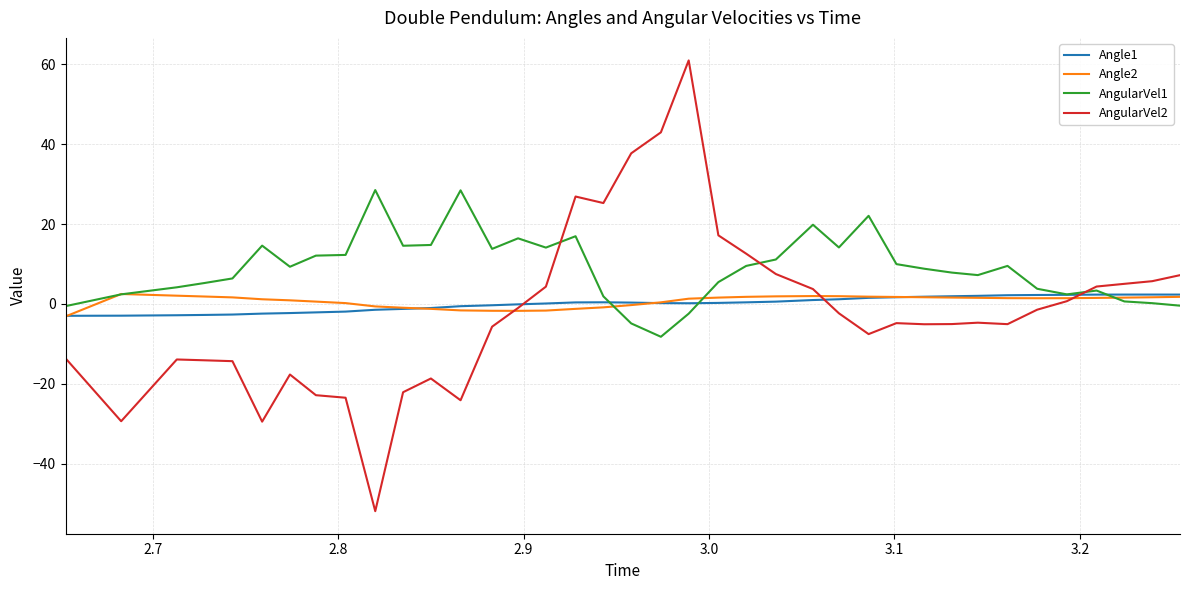

What is the maximum value for AngularVel2?

61.0